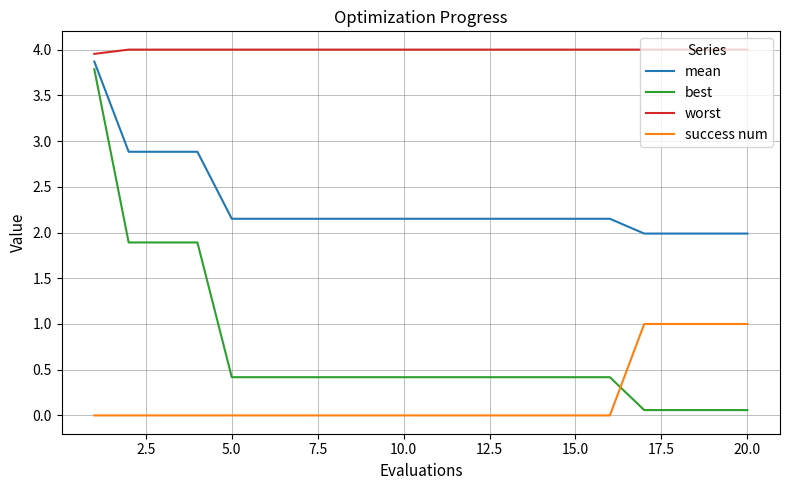

Which series has the largest range (max minus min)?

best